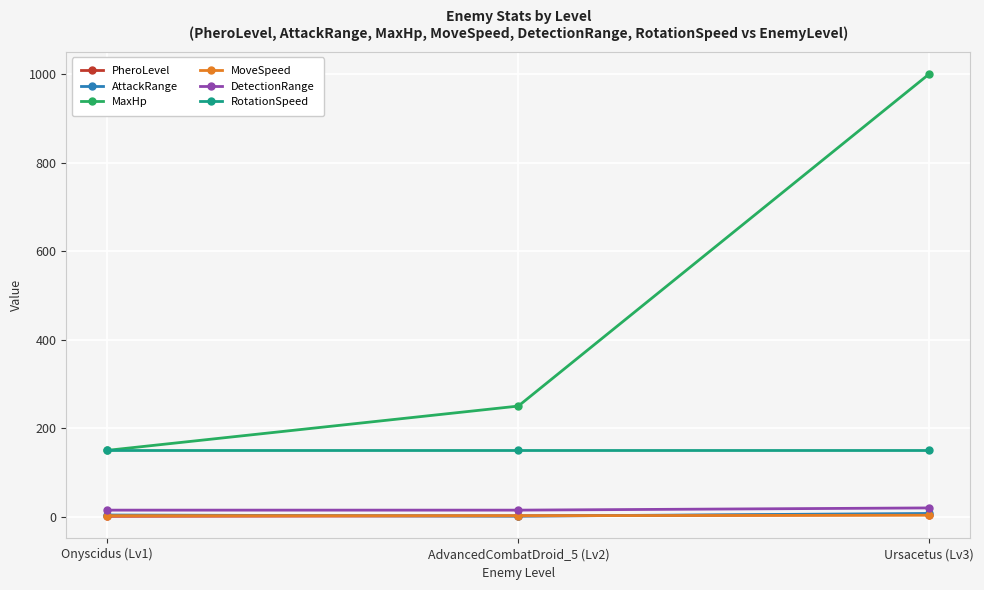

Which series has the widest spread of values?

MaxHp